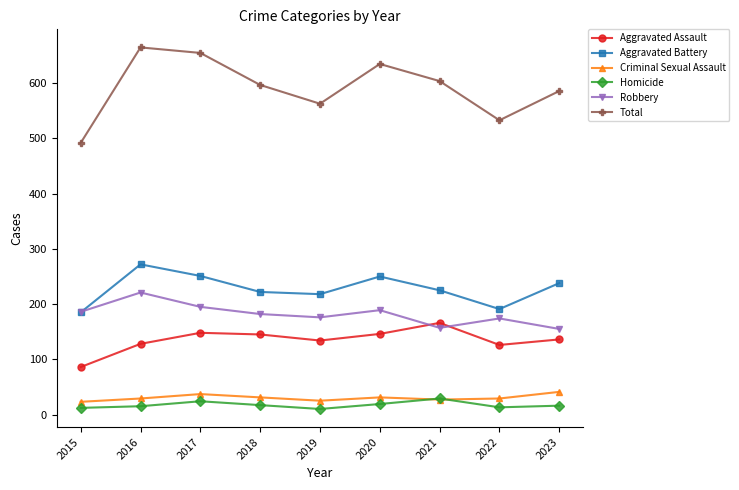

Which series ends up on top after the final intersection of Homicide and Criminal Sexual Assault?

Criminal Sexual Assault